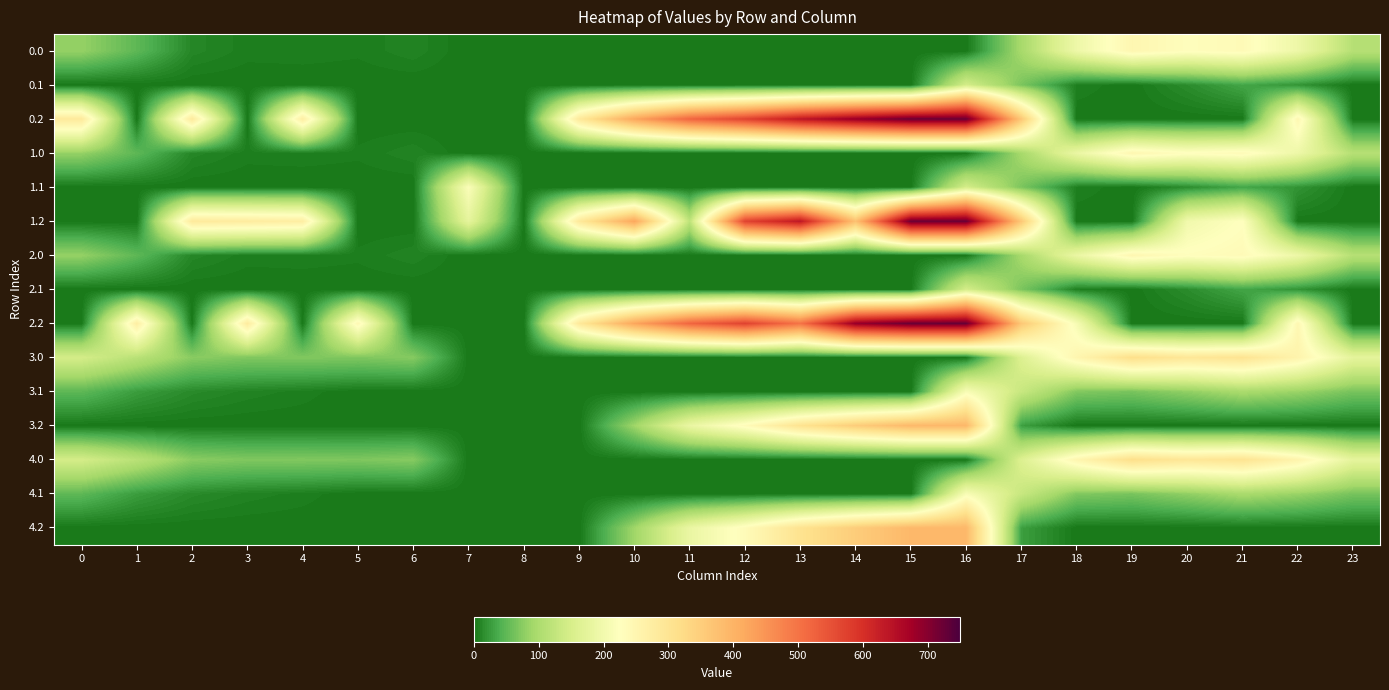

Reading left to right, what are all the values shown in this chart?

0.0: 0=82.0	1=49.5	2=10.3	3=4.4	4=4.9	5=3.8	6=8.0	7=0.0	8=0.0	9=0.0	10=0.0	11=0.0	12=0.0	13=0.0	14=0.0	15=0.0	16=0.0	17=94.8	18=193.0	19=249.2	20=229.8	21=238.4	22=192.3	23=111.3
0.1: 0=0.0	1=0.0	2=0.0	3=0.0	4=0.0	5=0.0	6=0.0	7=0.0	8=0.0	9=0.0	10=0.0	11=0.0	12=0.0	13=0.0	14=0.0	15=0.0	16=147.3	17=66.6	18=5.4	19=0.2	20=14.5	21=32.4	22=19.9	23=0.0
0.2: 0=287.1	1=0.0	2=285.5	3=0.0	4=274.4	5=0.0	6=0.0	7=0.0	8=0.0	9=288.5	10=423.6	11=520.6	12=571.2	13=640.5	14=687.5	15=725.8	16=726.6	17=362.4	18=0.0	19=0.0	20=0.0	21=0.0	22=247.4	23=0.0
1.0: 0=82.0	1=49.5	2=10.3	3=4.4	4=4.9	5=3.8	6=8.0	7=0.0	8=0.0	9=0.0	10=0.0	11=0.0	12=0.0	13=0.0	14=0.0	15=0.0	16=0.0	17=94.8	18=186.7	19=249.2	20=229.8	21=238.4	22=192.3	23=111.3
1.1: 0=0.0	1=0.0	2=0.0	3=0.0	4=0.0	5=0.0	6=0.0	7=217.1	8=0.0	9=0.0	10=0.0	11=0.0	12=0.0	13=0.0	14=0.0	15=0.0	16=147.3	17=66.6	18=5.4	19=0.2	20=14.5	21=32.4	22=19.9	23=0.0
1.2: 0=0.0	1=0.0	2=285.5	3=281.0	4=274.4	5=0.0	6=0.0	7=176.6	8=0.0	9=288.5	10=423.6	11=120.6	12=571.2	13=640.5	14=376.3	15=725.8	16=726.6	17=362.4	18=0.0	19=0.0	20=199.2	21=226.4	22=0.0	23=0.0
2.0: 0=82.0	1=49.5	2=10.3	3=4.4	4=4.9	5=3.8	6=8.0	7=0.0	8=0.0	9=0.0	10=0.0	11=0.0	12=0.0	13=0.0	14=0.0	15=0.0	16=0.0	17=94.8	18=186.7	19=249.2	20=229.8	21=238.4	22=192.3	23=111.3
2.1: 0=0.0	1=0.0	2=0.0	3=0.0	4=0.0	5=0.0	6=0.0	7=0.0	8=0.0	9=0.0	10=0.0	11=0.0	12=0.0	13=0.0	14=0.0	15=0.0	16=147.3	17=66.6	18=5.4	19=0.2	20=14.5	21=32.4	22=19.9	23=0.0
2.2: 0=0.0	1=272.7	2=0.0	3=281.0	4=0.0	5=245.0	6=0.0	7=0.0	8=0.0	9=288.5	10=423.6	11=520.6	12=571.2	13=499.7	14=687.5	15=725.8	16=726.6	17=362.4	18=210.0	19=0.0	20=0.0	21=0.0	22=247.4	23=0.0
3.0: 0=147.0	1=114.5	2=75.3	3=69.4	4=69.9	5=68.8	6=73.0	7=0.0	8=0.0	9=0.0	10=0.0	11=0.0	12=0.0	13=0.0	14=0.0	15=0.0	16=0.0	17=159.8	18=251.7	19=314.2	20=294.9	21=303.4	22=257.3	23=176.3
3.1: 0=49.6	1=26.1	2=12.9	3=7.7	4=4.6	5=0.0	6=0.0	7=0.0	8=0.0	9=0.0	10=0.0	11=0.0	12=0.0	13=0.0	14=0.0	15=0.0	16=212.3	17=131.6	18=70.4	19=65.2	20=79.5	21=97.4	22=84.9	23=64.4
3.2: 0=0.0	1=0.0	2=0.0	3=0.0	4=0.0	5=0.0	6=0.0	7=0.0	8=0.0	9=0.0	10=88.5	11=185.6	12=236.2	13=305.4	14=352.4	15=390.8	16=391.6	17=27.4	18=0.0	19=0.0	20=0.0	21=0.0	22=0.0	23=0.0
4.0: 0=147.0	1=114.5	2=75.3	3=69.4	4=69.9	5=68.8	6=73.0	7=0.0	8=0.0	9=0.0	10=0.0	11=0.0	12=0.0	13=0.0	14=0.0	15=0.0	16=0.0	17=159.8	18=251.7	19=314.2	20=294.9	21=303.4	22=257.3	23=176.3
4.1: 0=49.6	1=26.1	2=12.9	3=7.7	4=4.6	5=0.0	6=0.0	7=0.0	8=0.0	9=0.0	10=0.0	11=0.0	12=0.0	13=0.0	14=0.0	15=0.0	16=212.3	17=131.6	18=70.4	19=65.2	20=79.5	21=97.4	22=84.9	23=64.4
4.2: 0=0.0	1=0.0	2=0.0	3=0.0	4=0.0	5=0.0	6=0.0	7=0.0	8=0.0	9=0.0	10=88.5	11=185.6	12=236.2	13=305.4	14=352.4	15=390.8	16=391.6	17=27.4	18=0.0	19=0.0	20=0.0	21=0.0	22=0.0	23=0.0